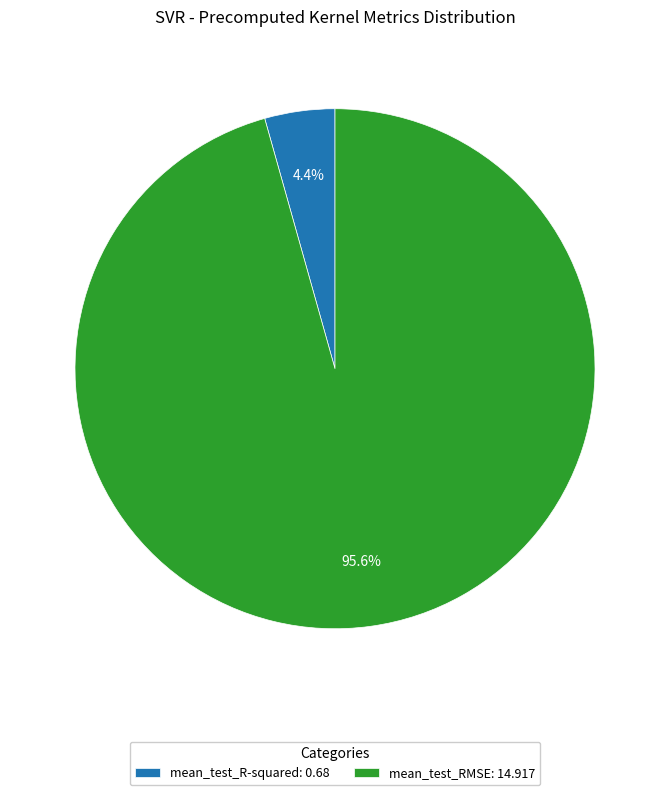

Which category accounts for the majority?

mean_test_RMSE